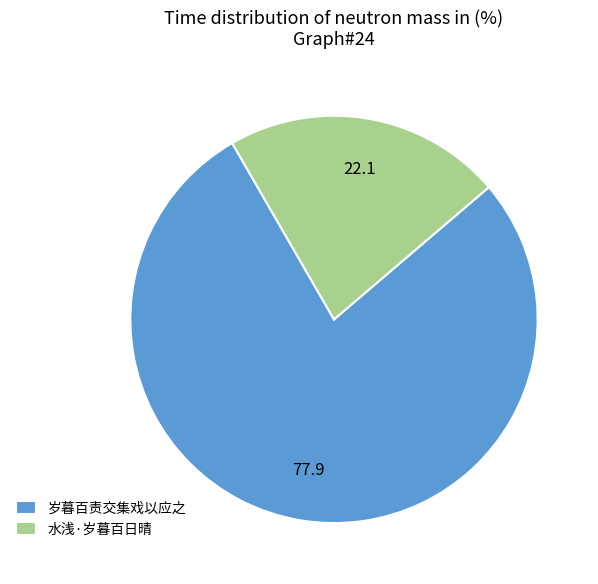

What is the largest slice in the pie chart?

岁暮百责交集戏以应之